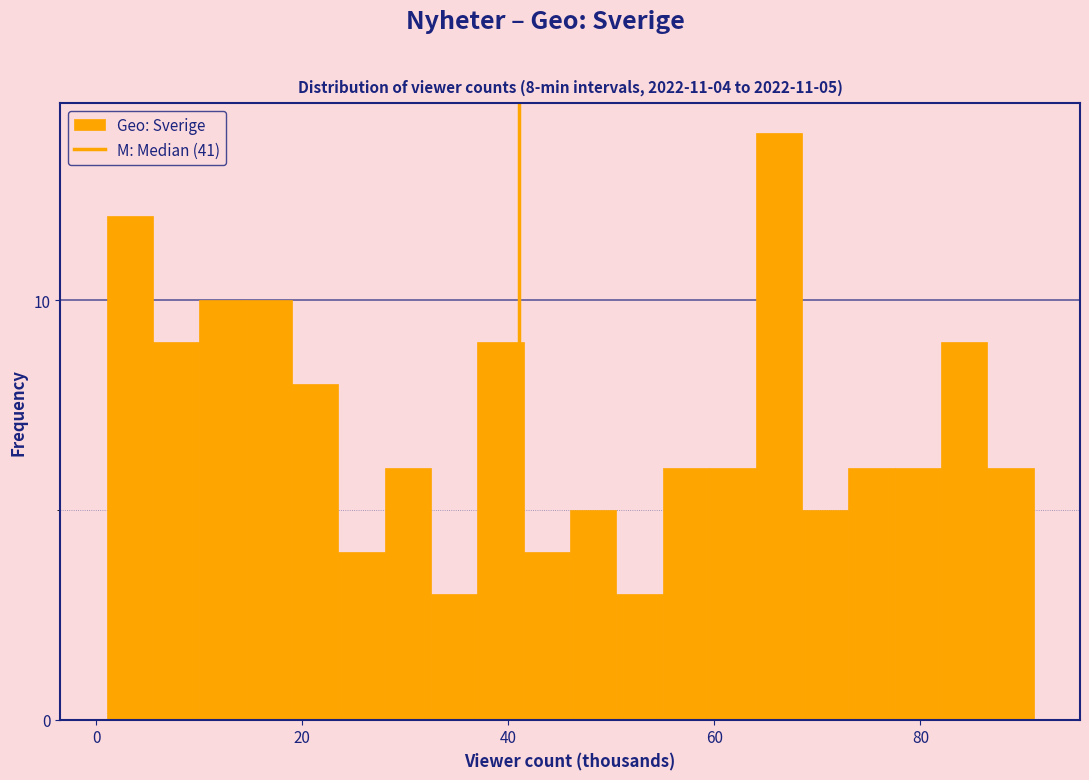

Around what value on the x-axis is the tallest bar? Give the approximate position of its centre, as read against the axis.

66